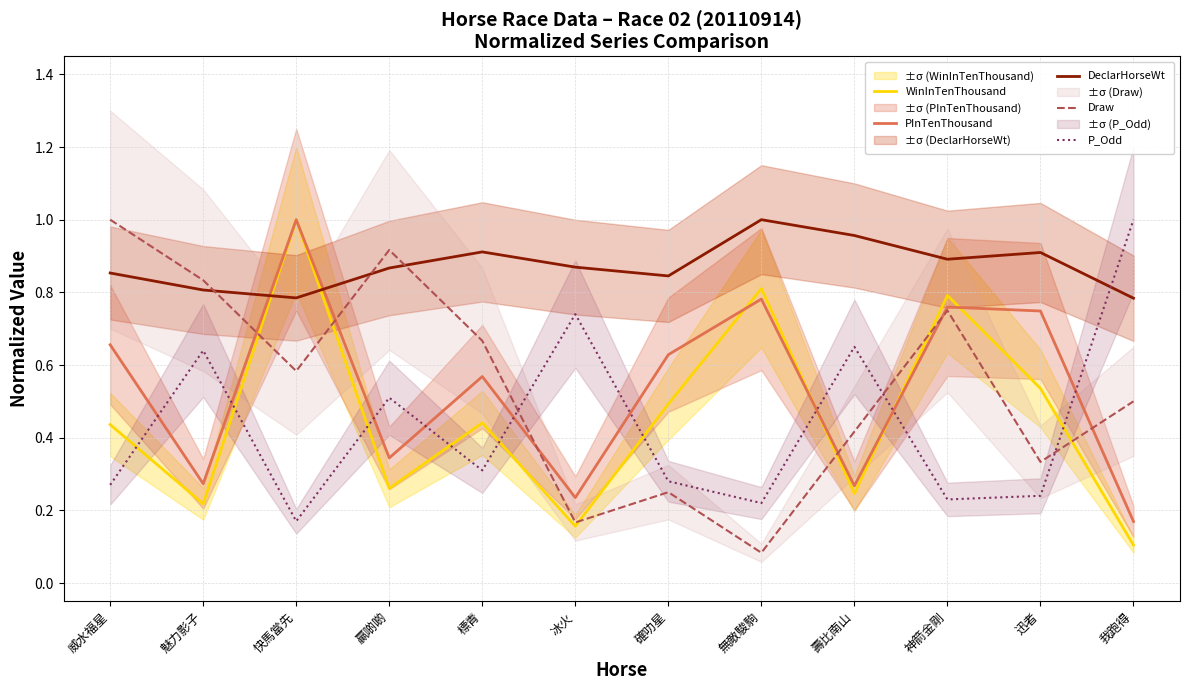

True or false: PInTenThousand and DeclarHorseWt intersect in this chart.

True